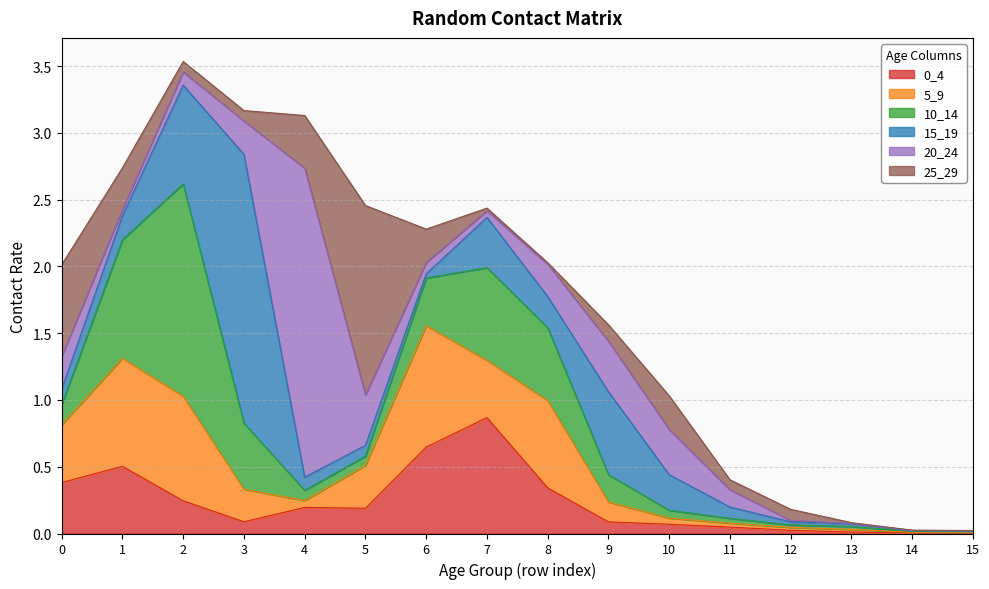

What is the difference between the highest and lowest values at 3?

1.9